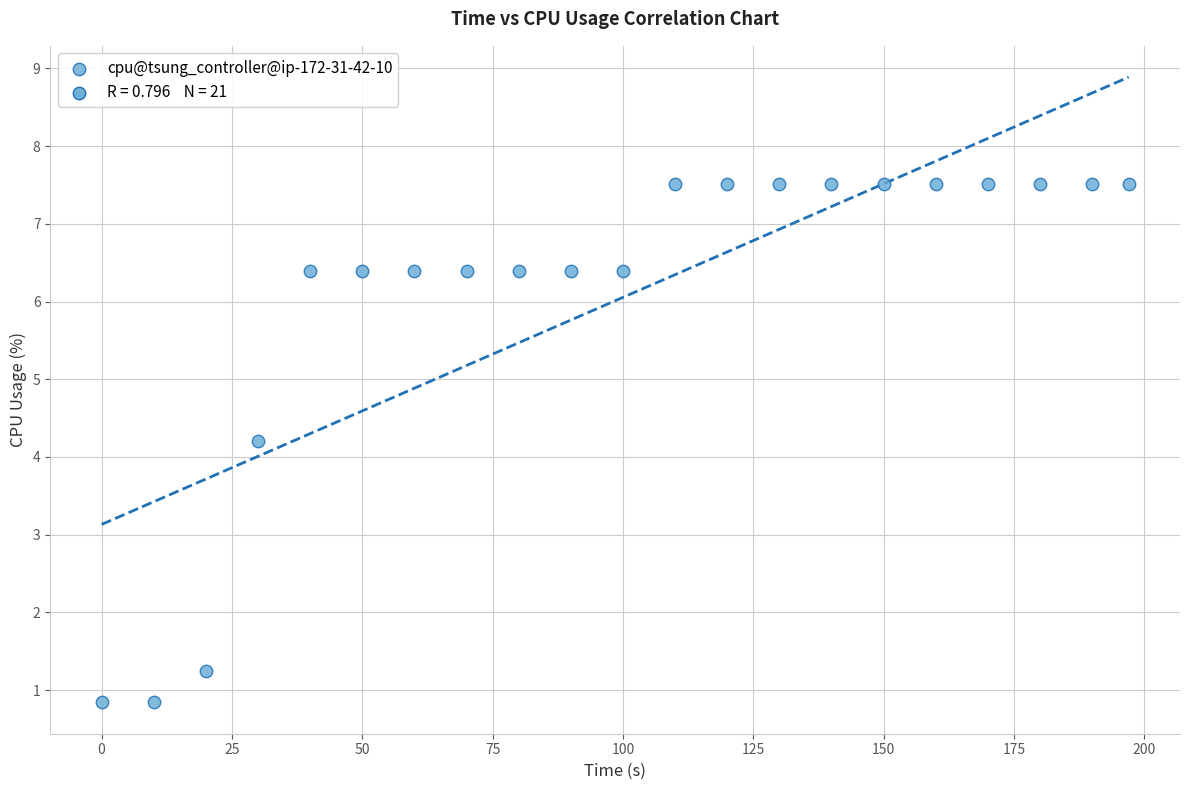

What is the range of X values (max minus min)?

197.0